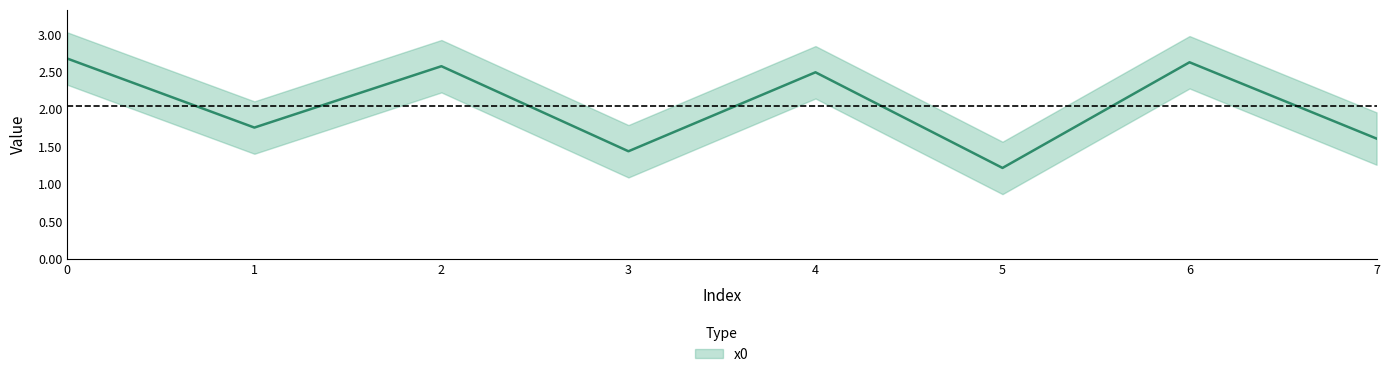

Is it true that the value at 5 is 1.2?

True